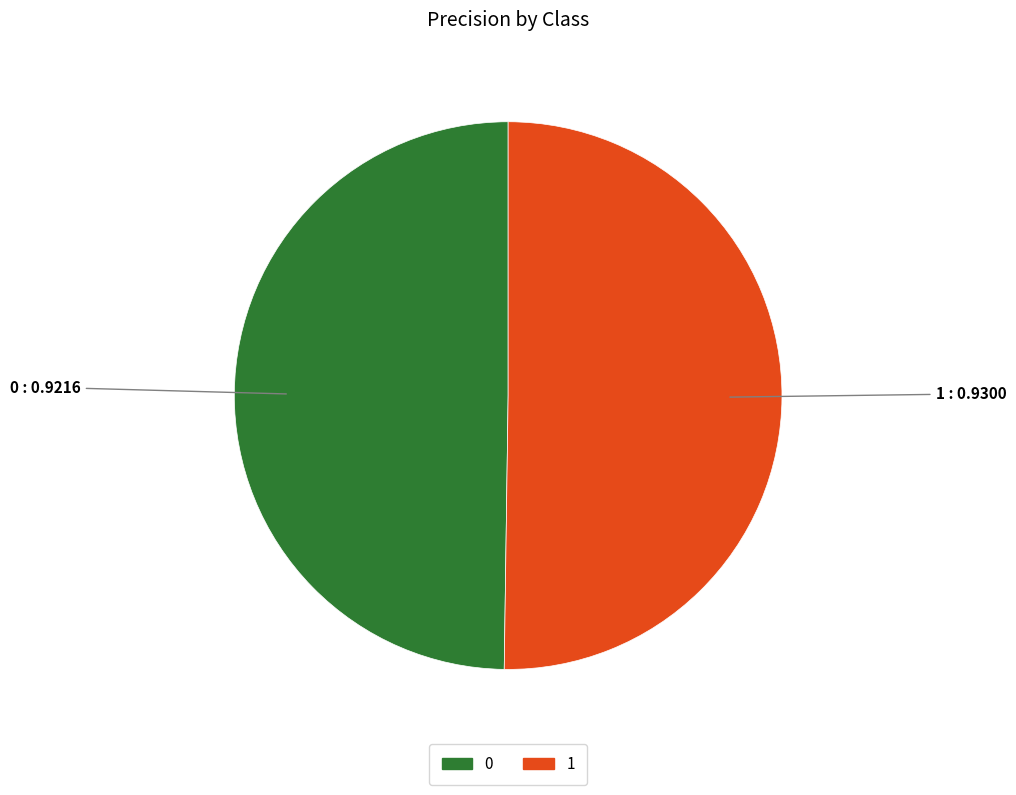

Do 0 and 1 together represent more than half of the pie?

Yes